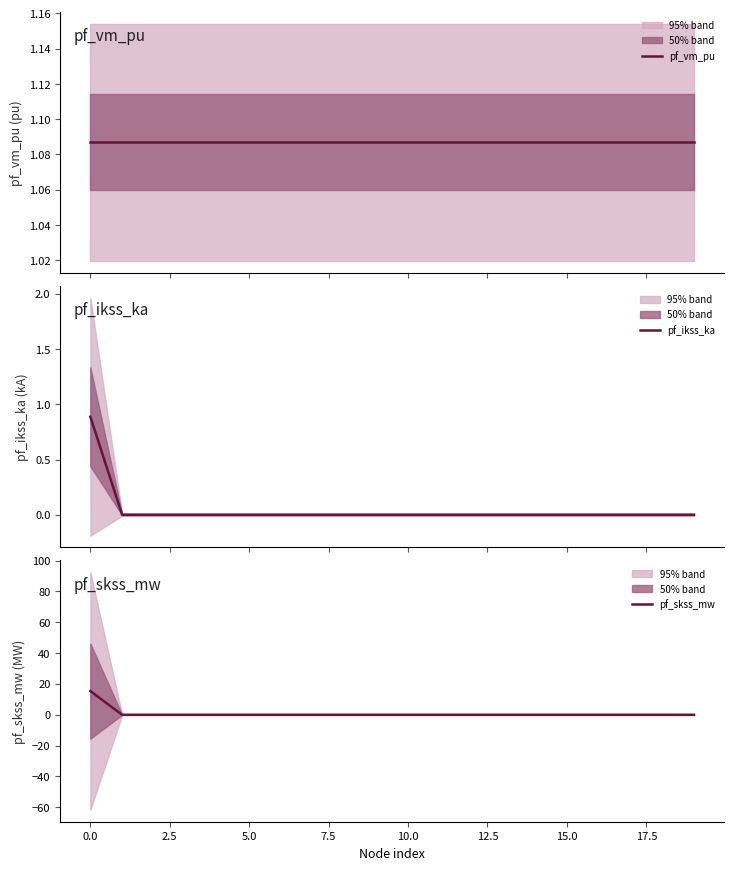

What value does the pf_vm_pu series have at 17?

1.1